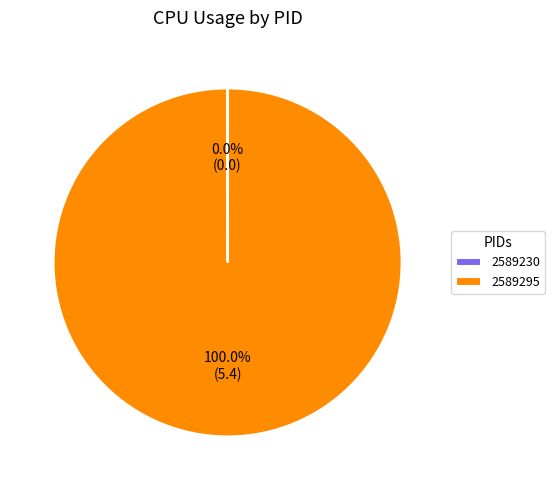

The 2589295 slice represents 94% of the pie. True or false?

False